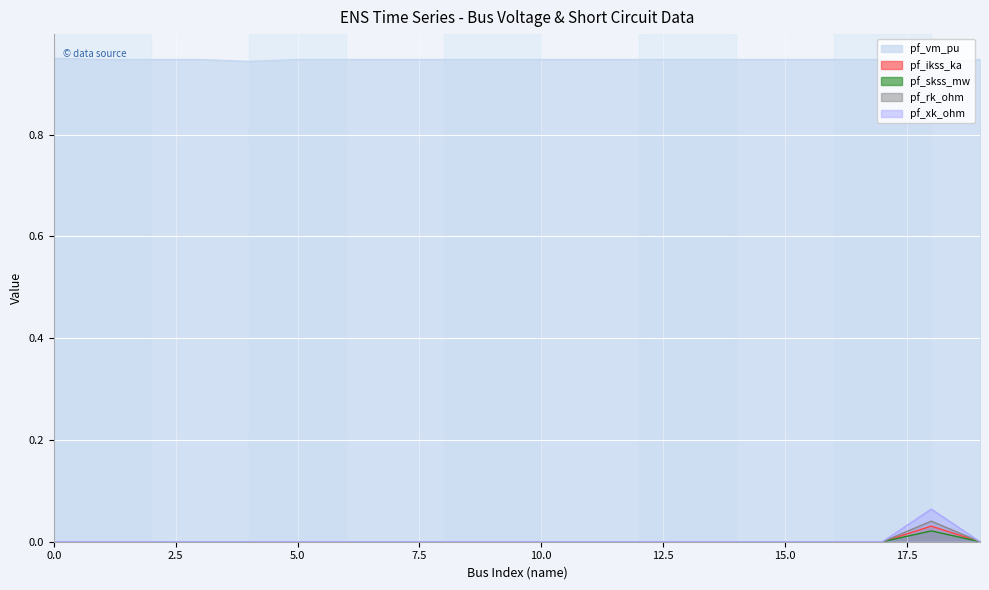

True or false: pf_vm_pu has more than 2 interior local peaks.

False